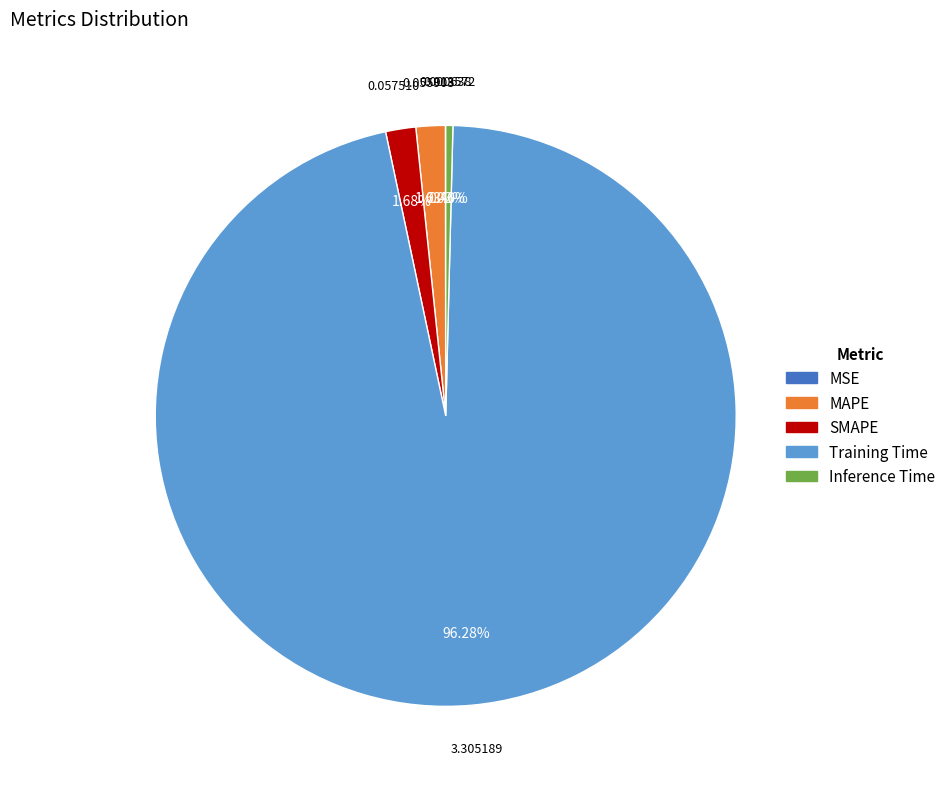

Which category accounts for the majority?

Training Time